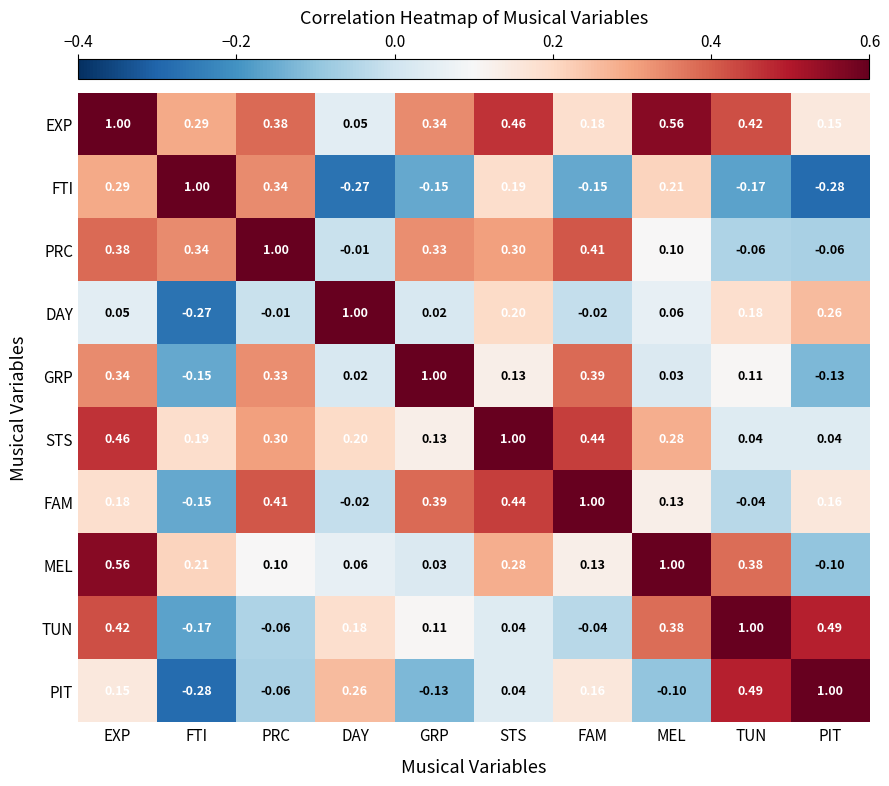

At TUN, list the series in order from largest to smallest.

TUN, PIT, EXP, MEL, DAY, GRP, STS, FAM, PRC, FTI